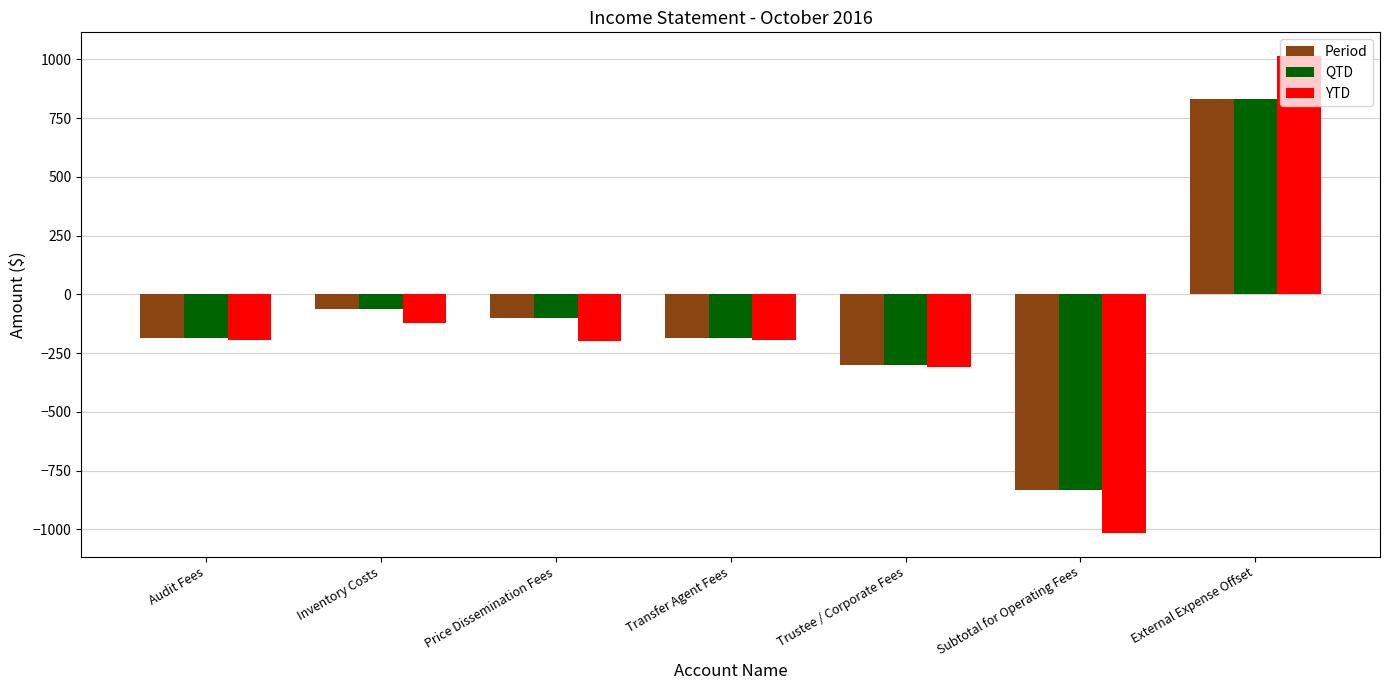

Which series has the widest spread of values?

YTD